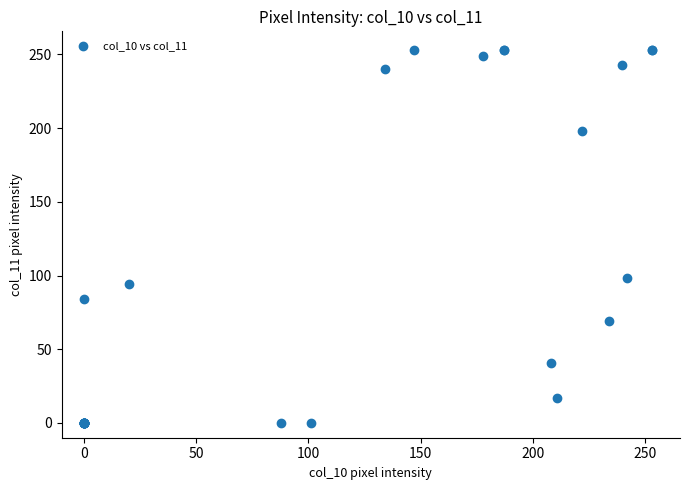

What Y value in the scatter plot is closest to 126?

98